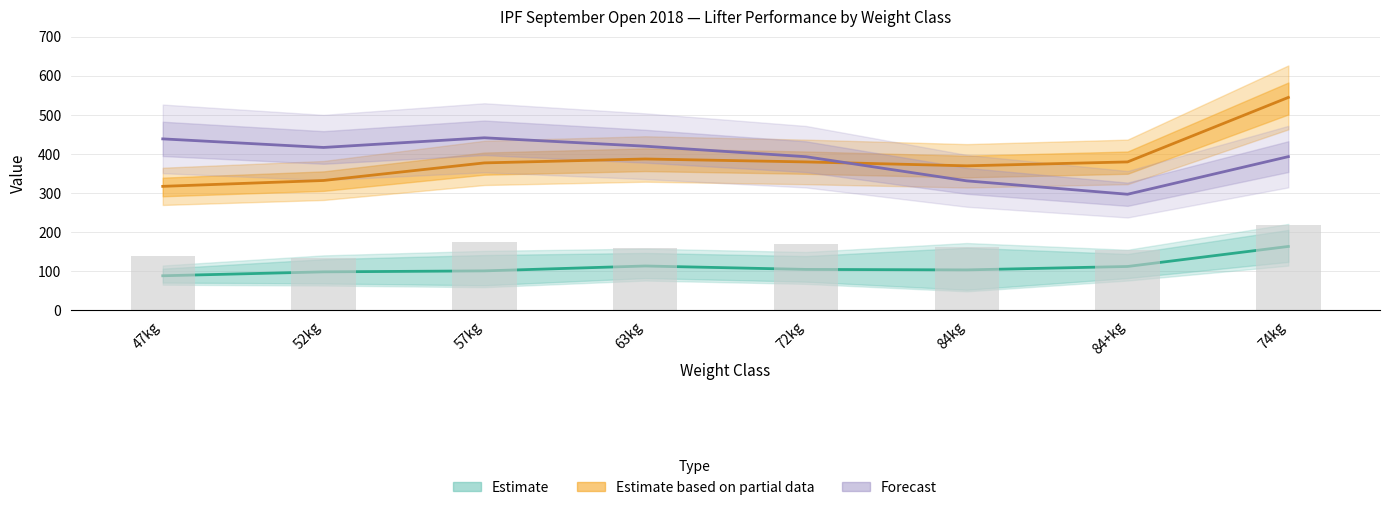

Which category has the lowest value in the PL Total (kg) series?

47kg